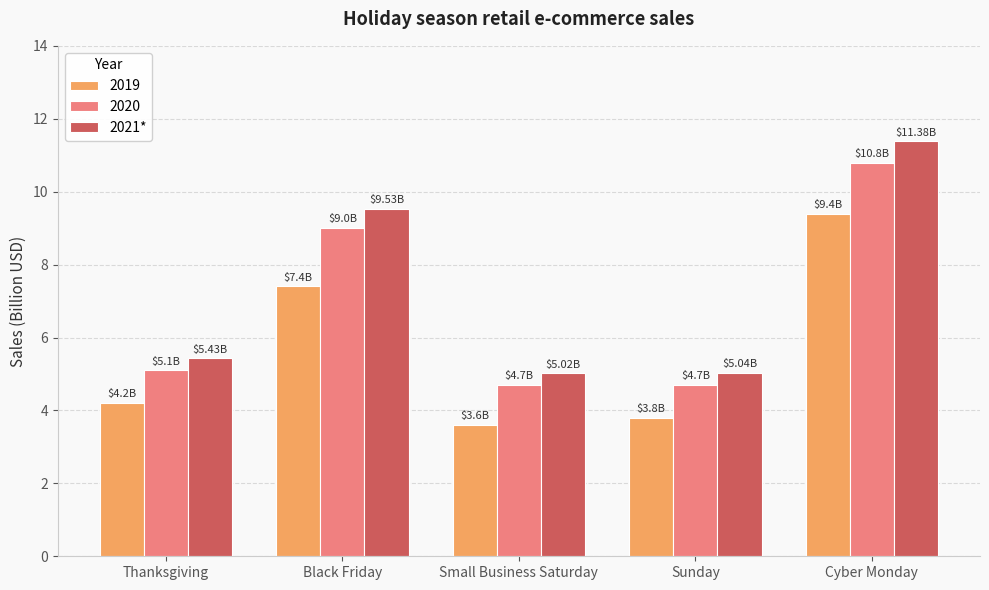

List the series in order of their overall mean, lowest first.

2019, 2020, 2021*